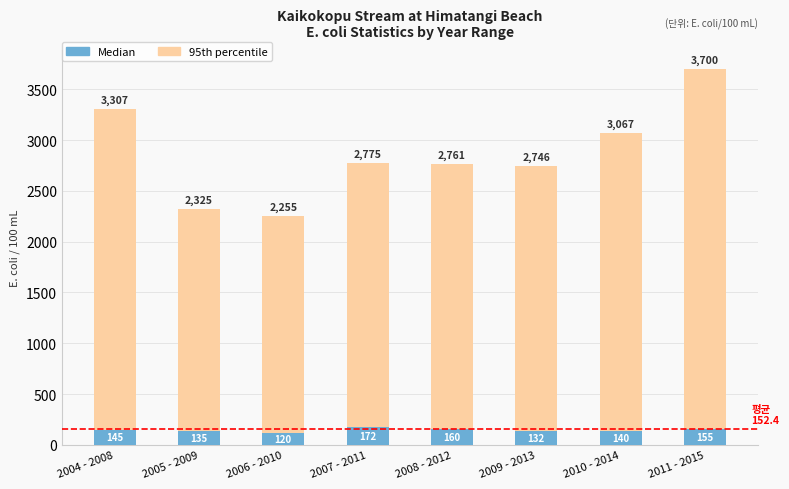

How many values in the Median series are below 145?

4